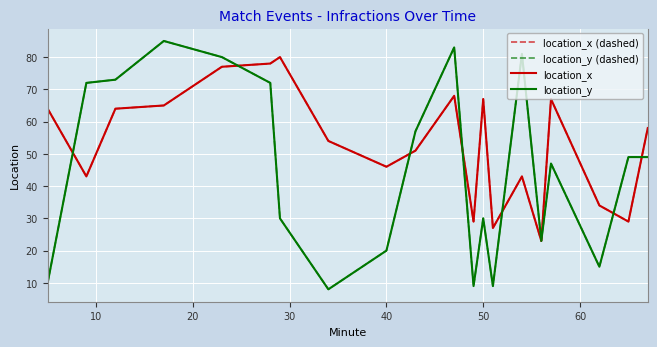

Is this an area chart (filled region under the line)?

No